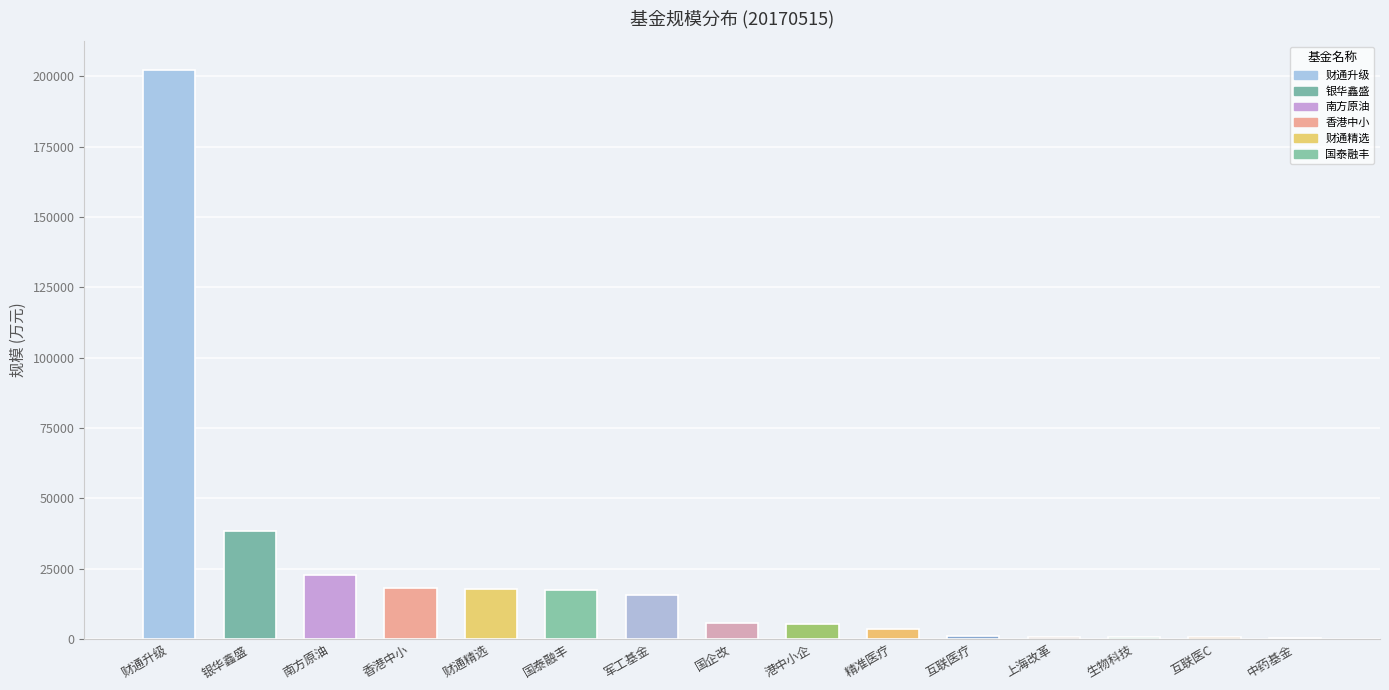

Is it true that the value at 香港中小 is 18128.5?

True